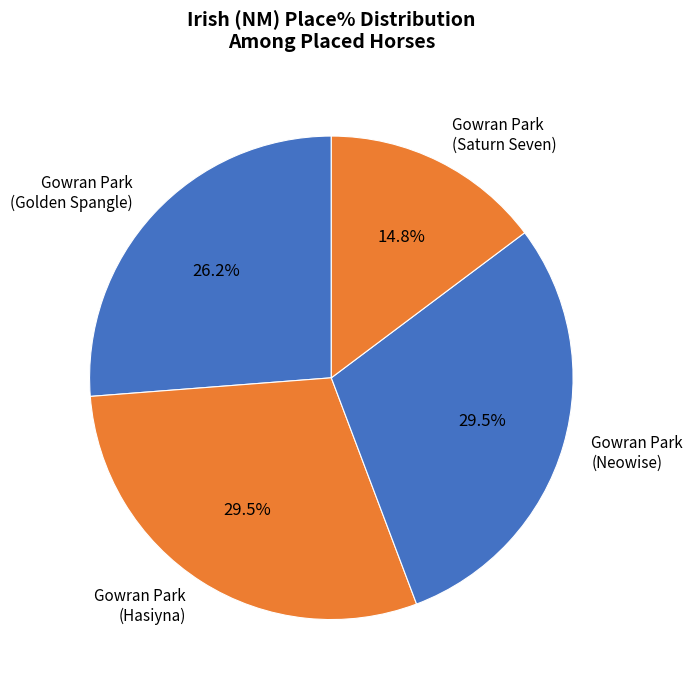

Combined, what portion of the pie is Gowran Park (Golden Spangle) and Gowran Park (Saturn Seven)?

41.0%